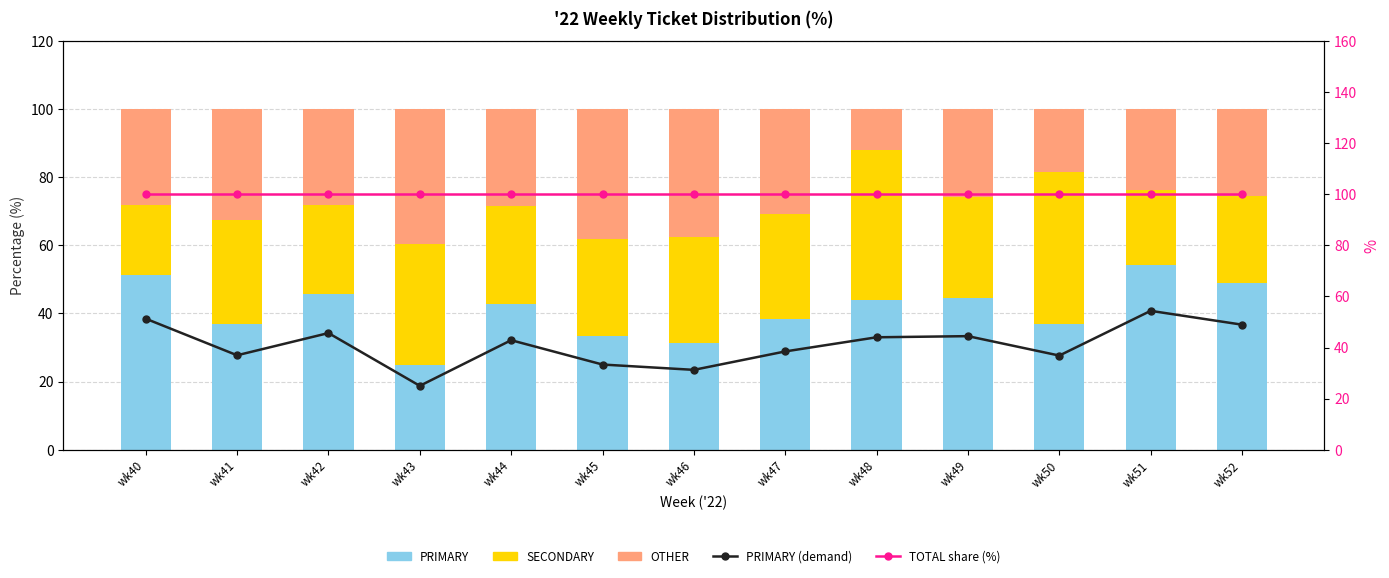

Which series changed the most between wk47 and wk49?

PRIMARY